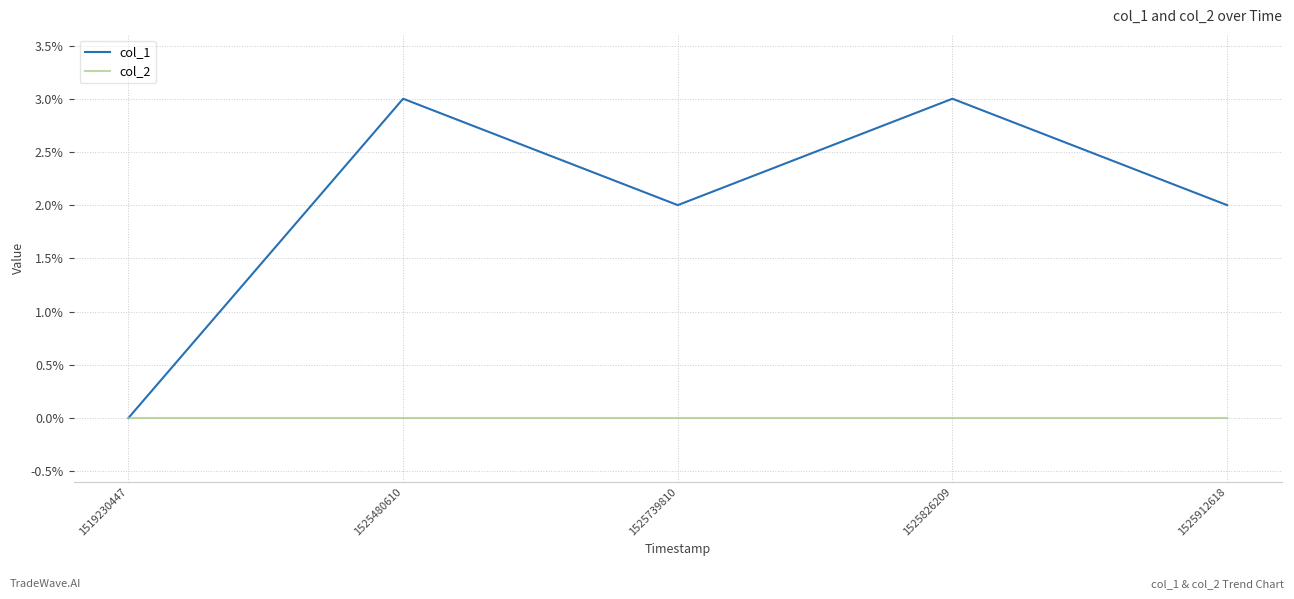

What is the total value across all series at 1525480610?

3